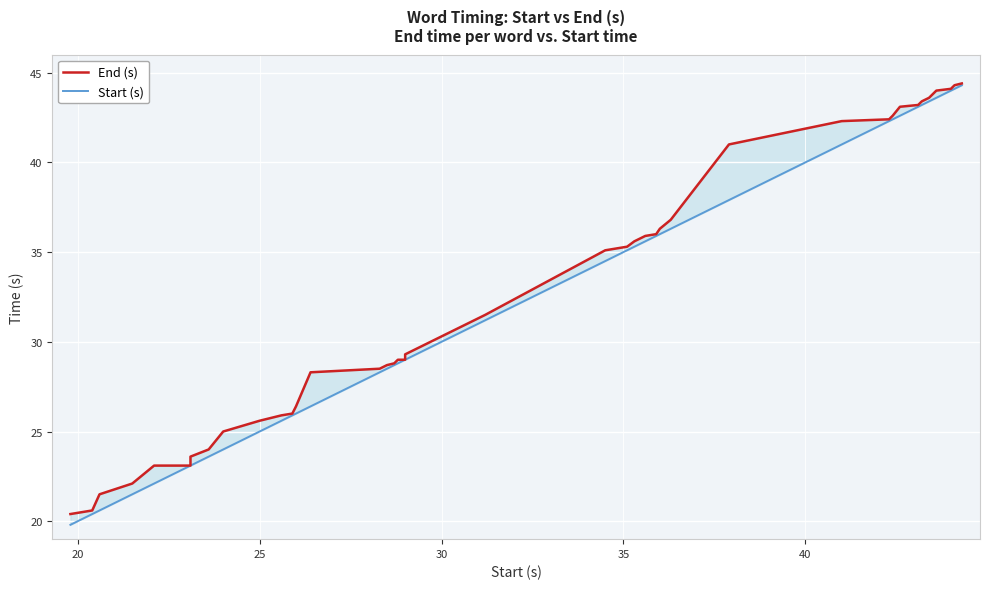

Which series has the widest spread of values?

Start (s)